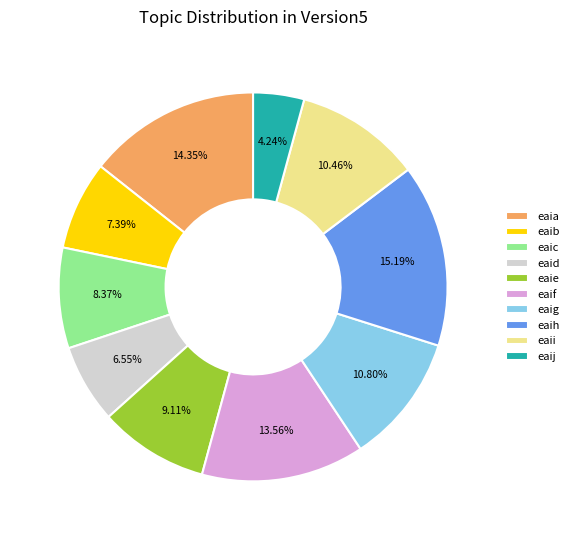

How many segments does this pie chart have?

10